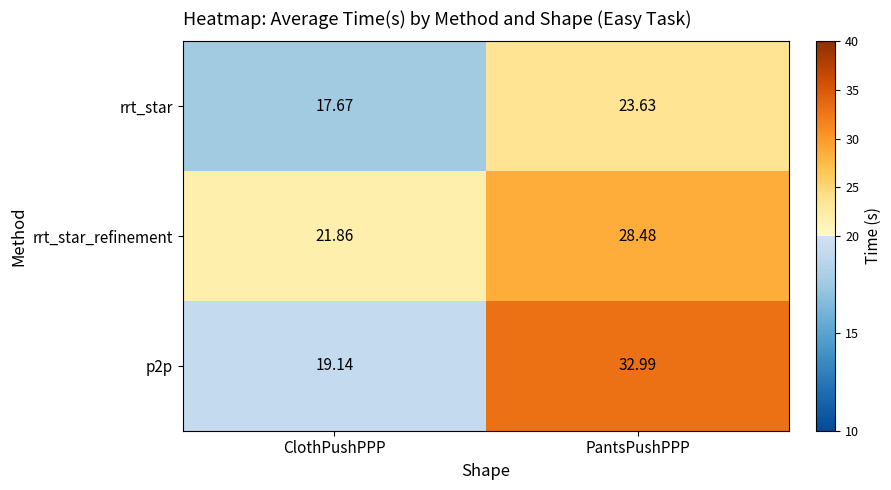

Where is p2p nearest to the value 26?

ClothPushPPP